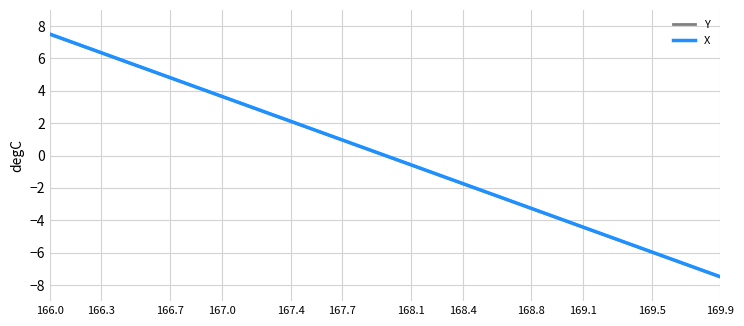

How many categories are shown in the chart?

40